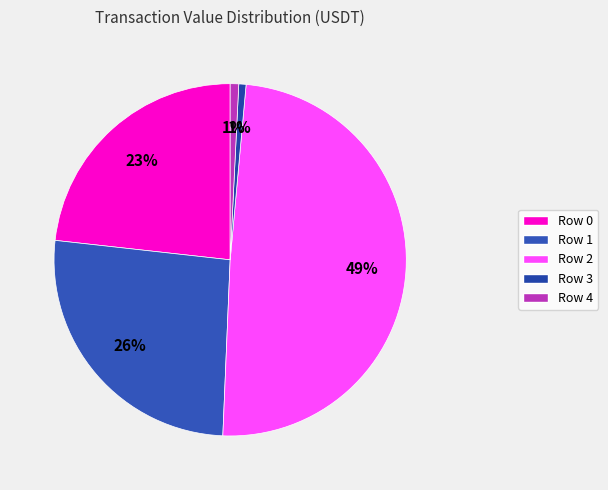

True or false: Row 1 accounts for 26% of the total.

True